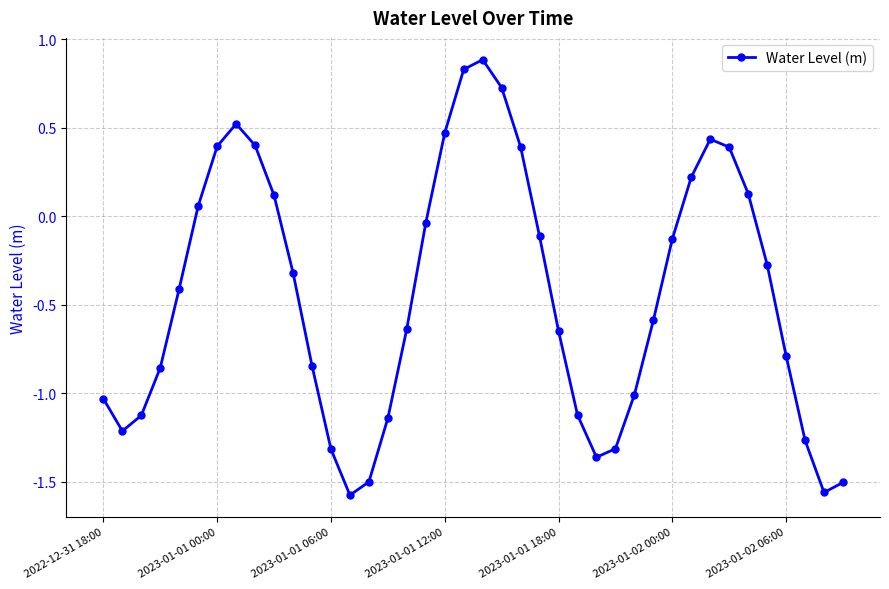

What is the maximum value shown in the chart?

0.9